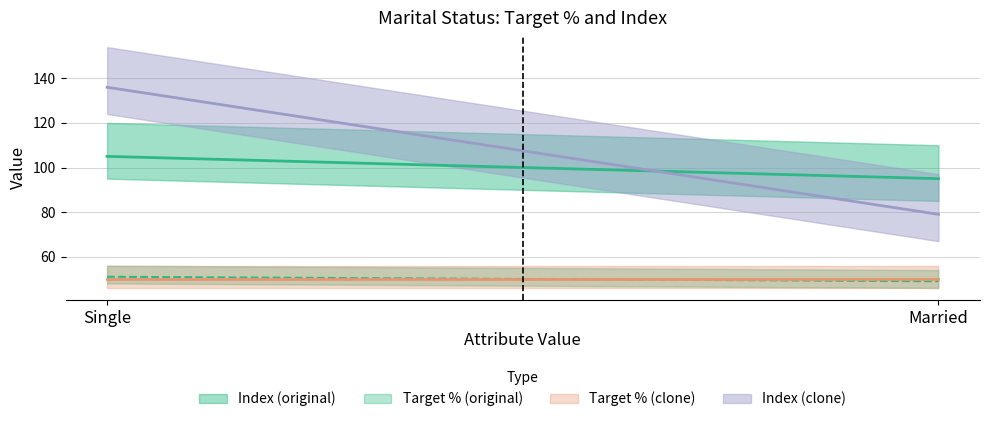

Which series has the largest total across all categories?

Index (clone)